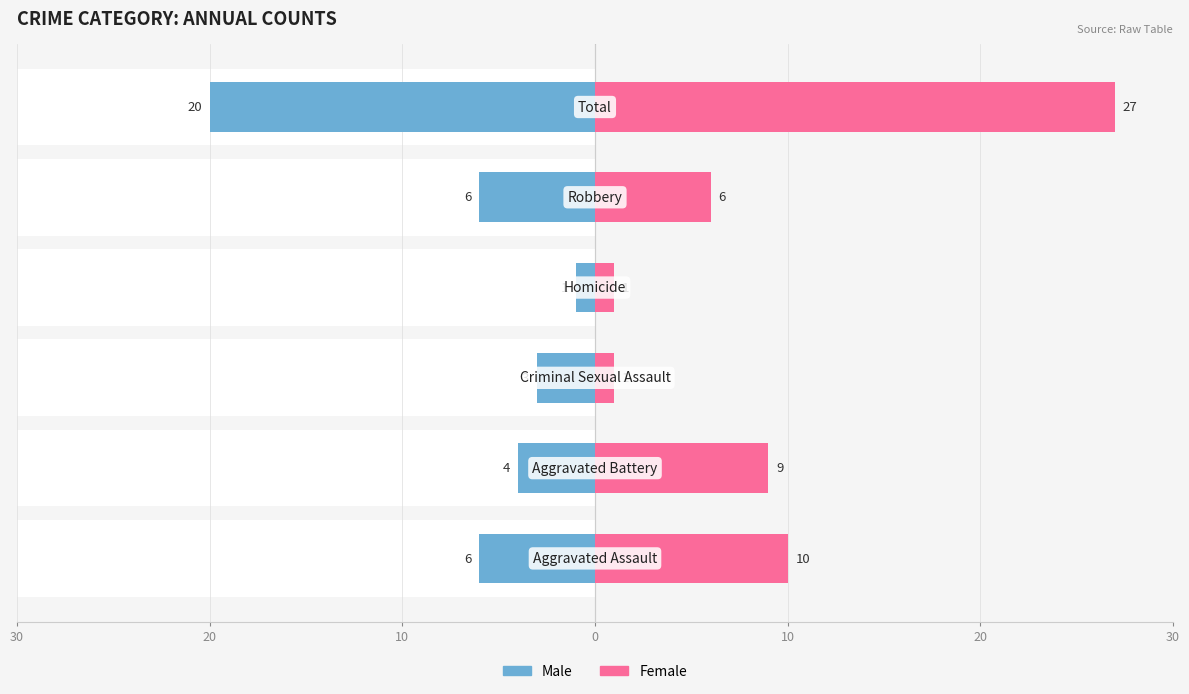

Which has a higher value, 30 or 20?

30